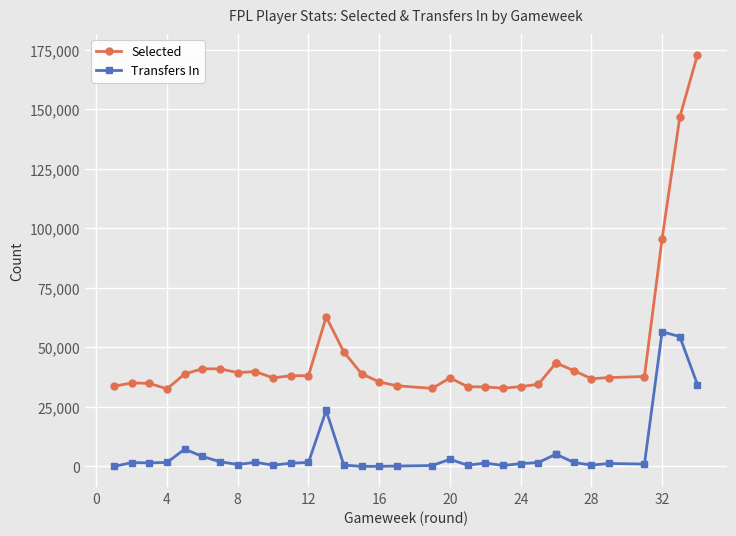

What are all the series names shown in the legend?

Selected, Transfers In